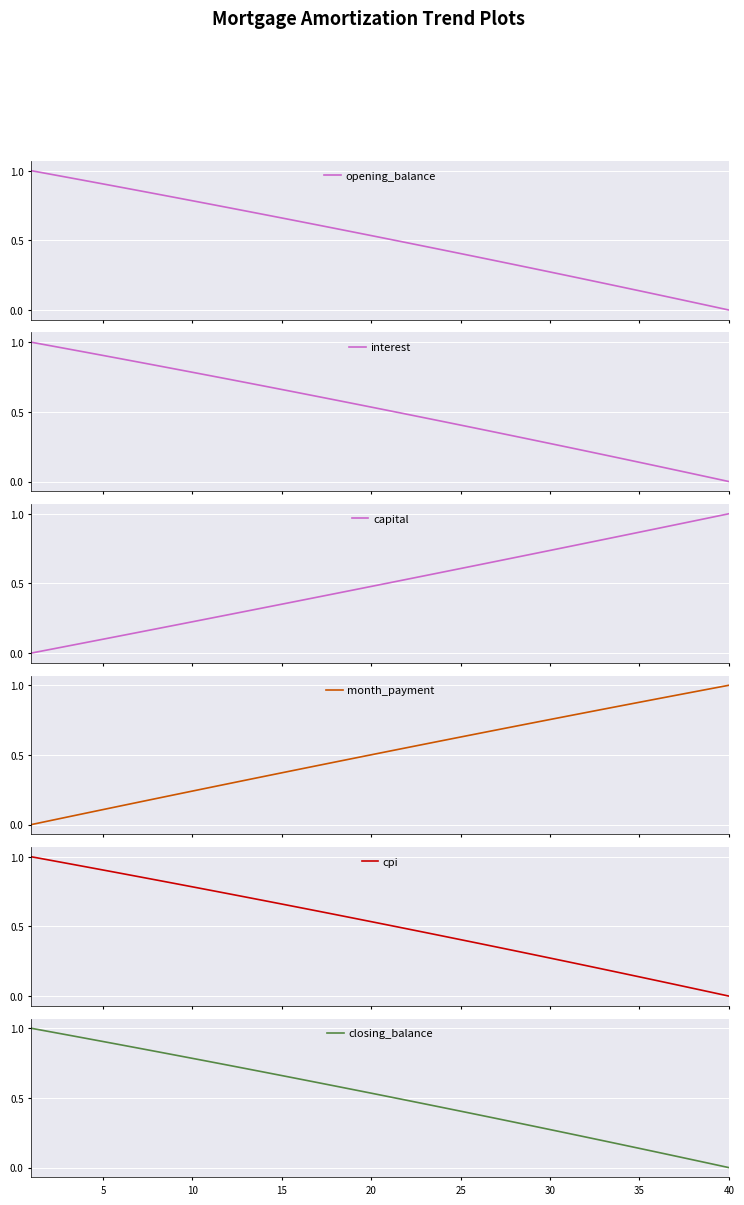

True or false: closing_balance has a value of 0.9 at 5.

True